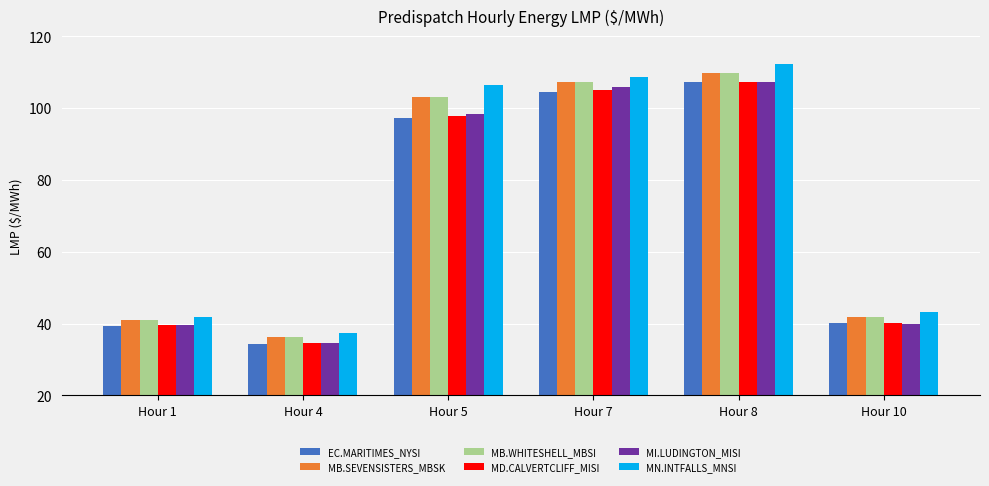

How many data points does each series have?

6